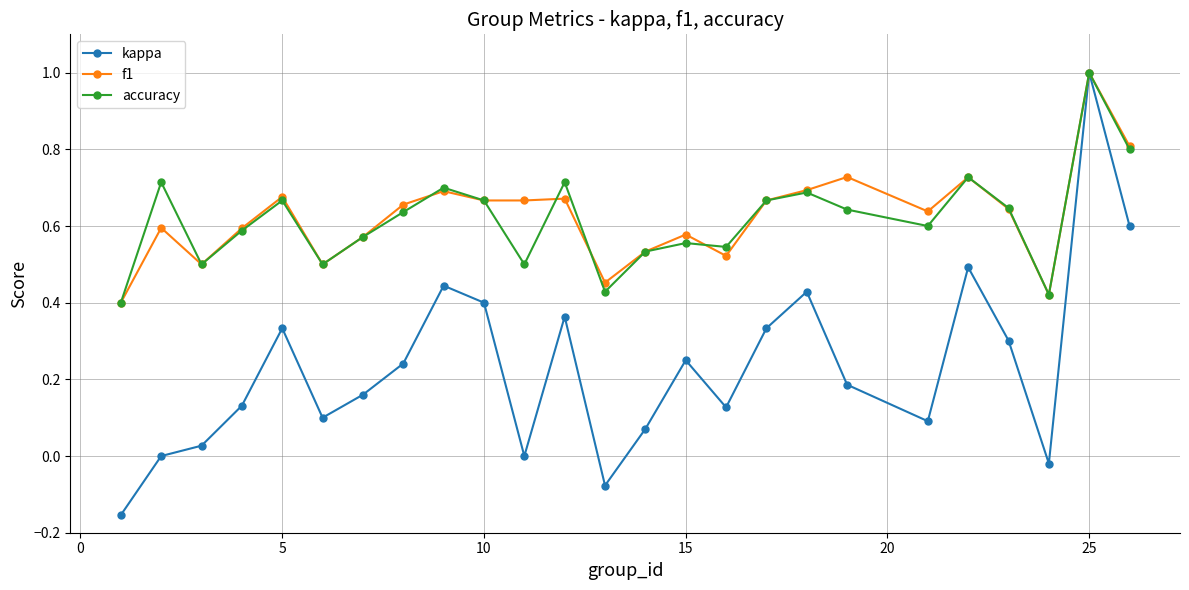

In kappa, how many points are lower than both neighbors (excluding endpoints)?

6